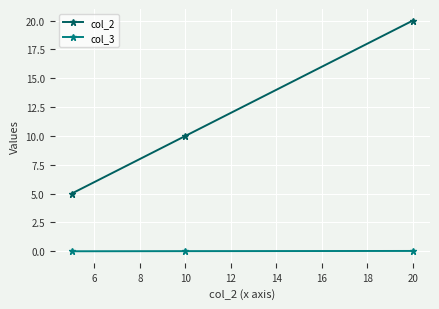

How many lines are shown in the chart?

2